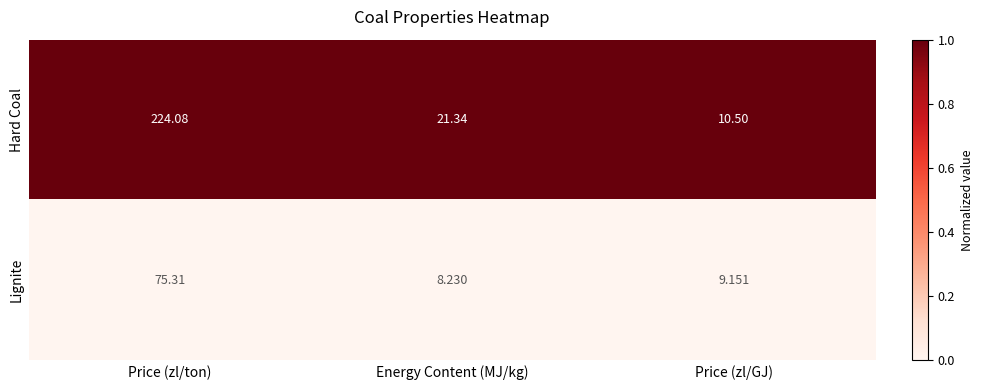

At which label is Lignite closest to 41?

Price (zl/GJ)